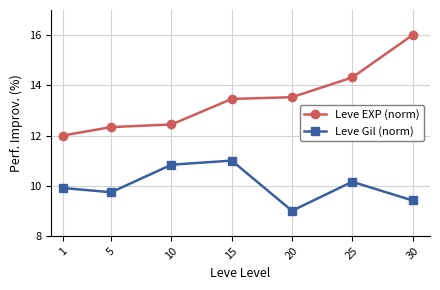

What is the approximate value of Leve Gil (norm) at 15?

11.0